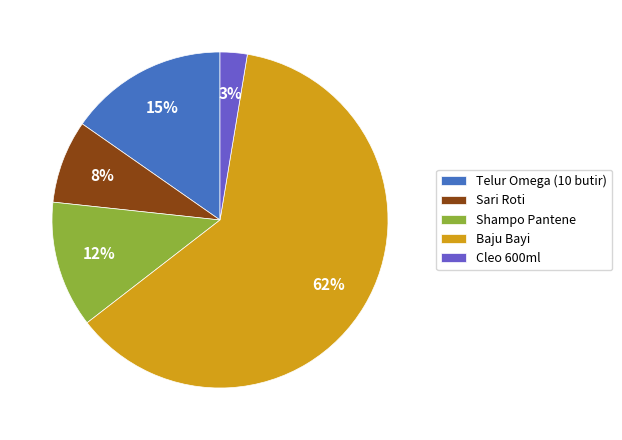

To the nearest percent, what is the average slice percentage?

20%